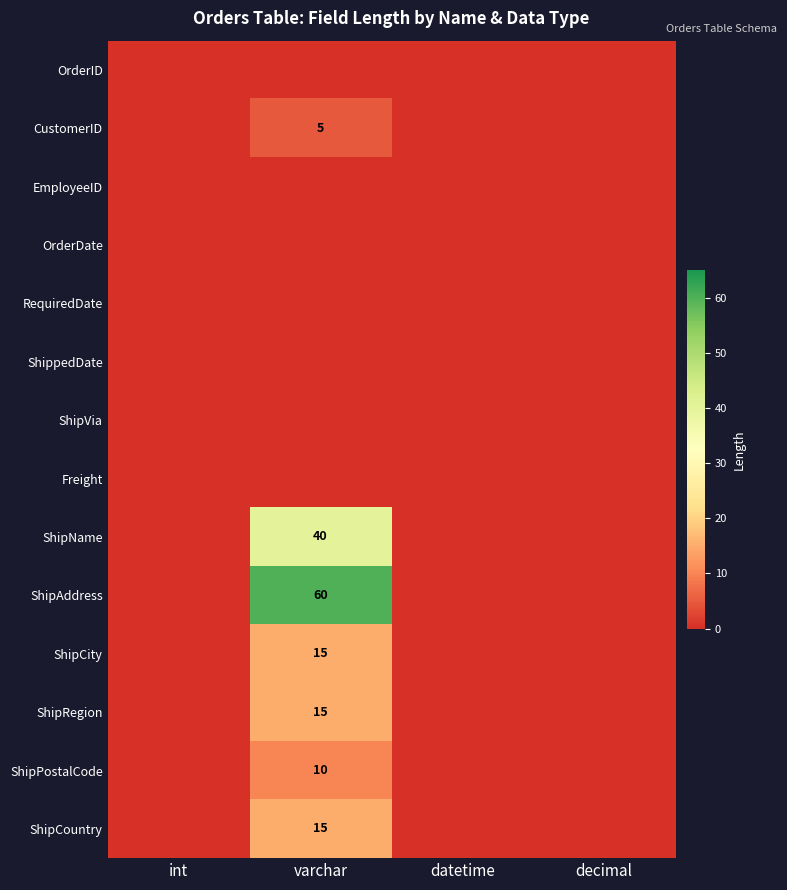

At how many categories does at least one series exceed 2?

1